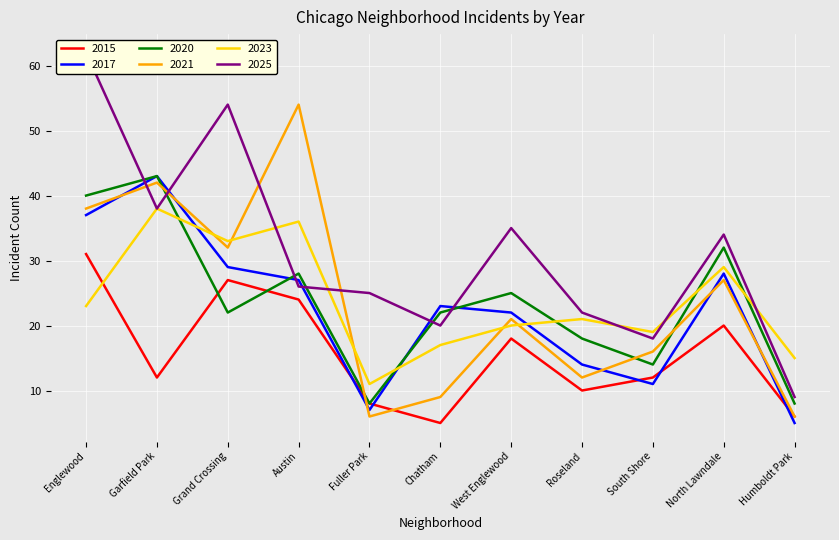

Which category has the highest value across all series?

Englewood